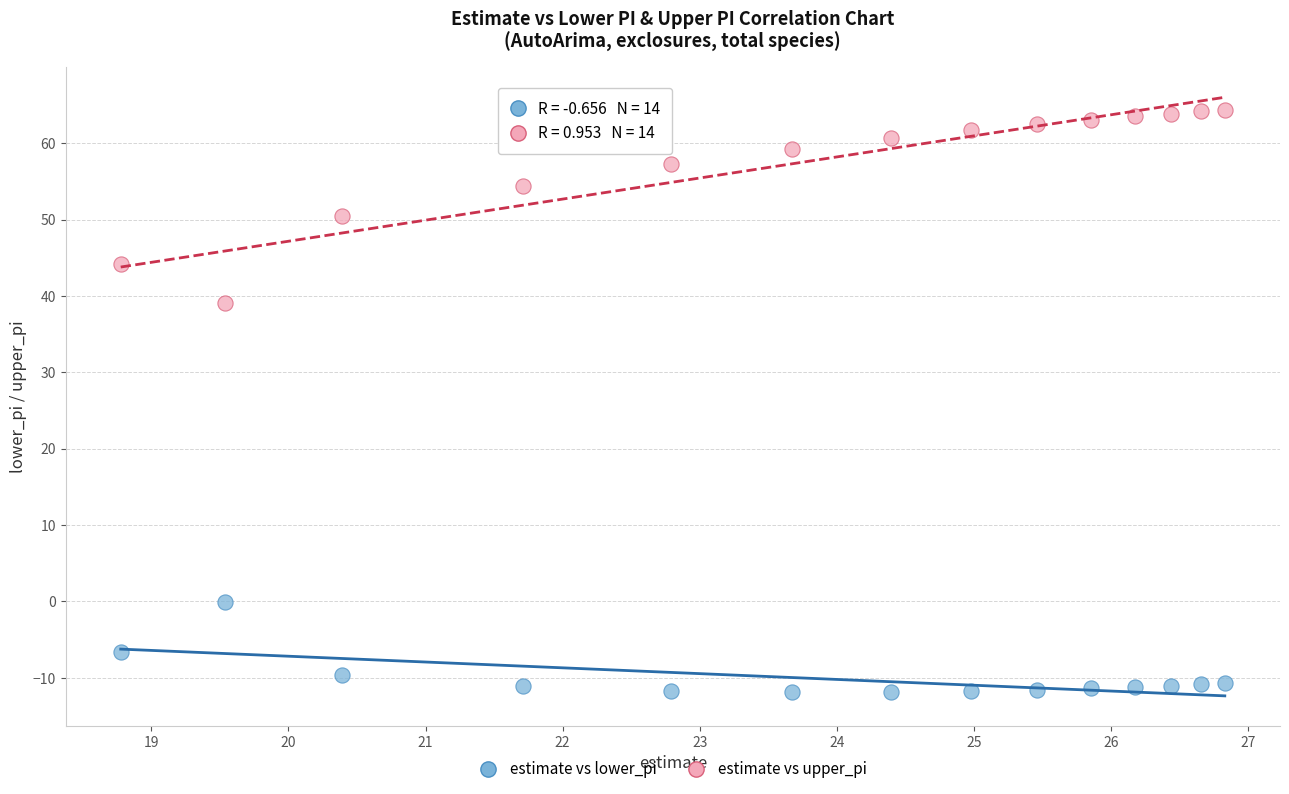

In the estimate vs lower_pi series, what Y value is closest to -5?

-6.6